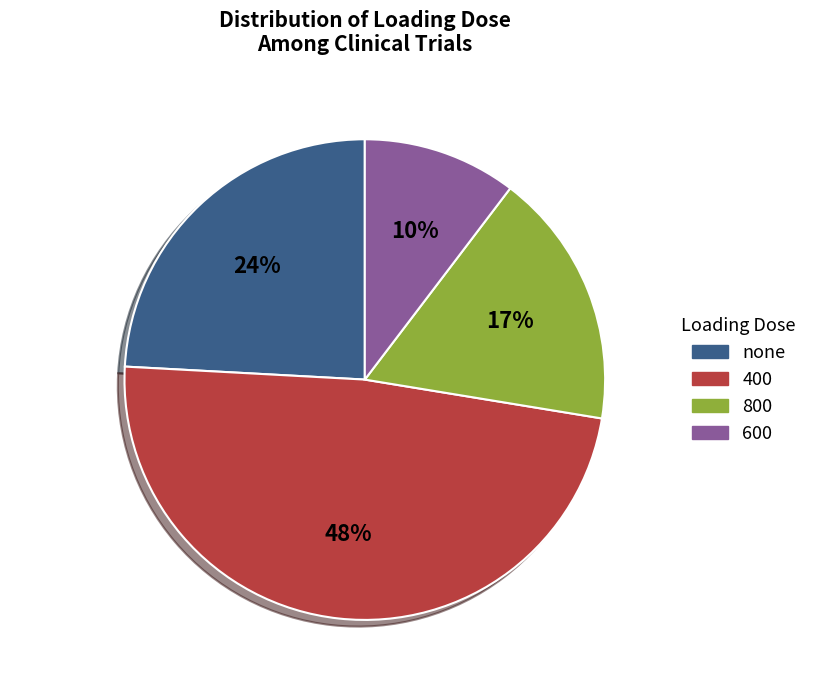

Which slice is the smallest?

600